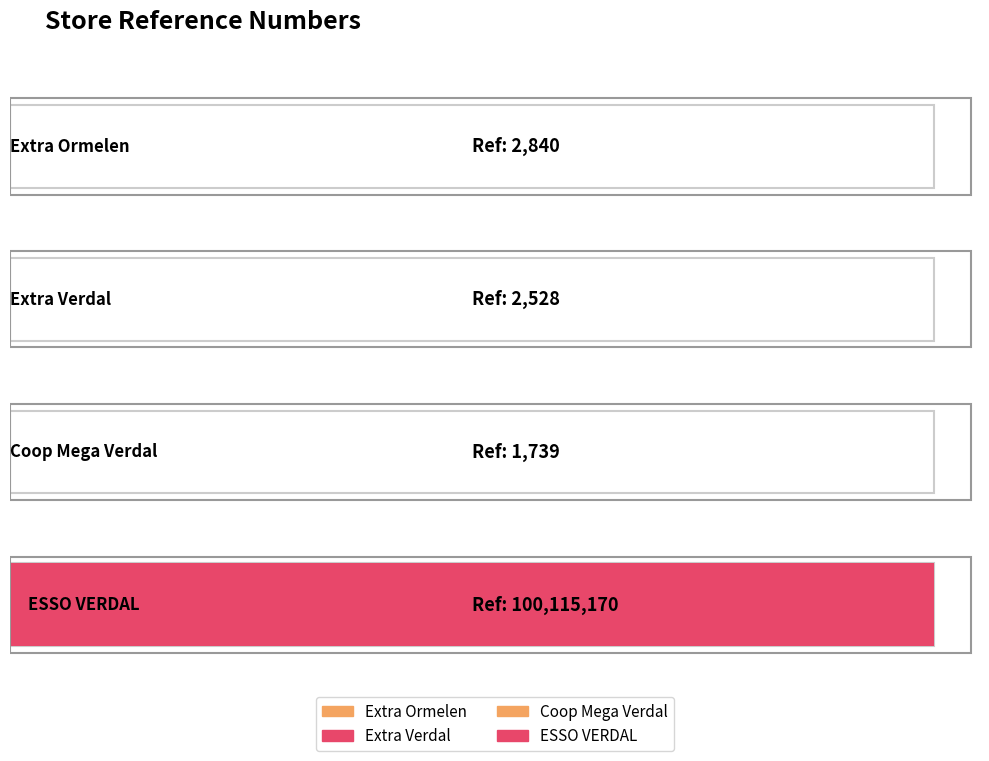

Reading left to right, list all the values displayed in this chart.

2840	2528	1739	100115170